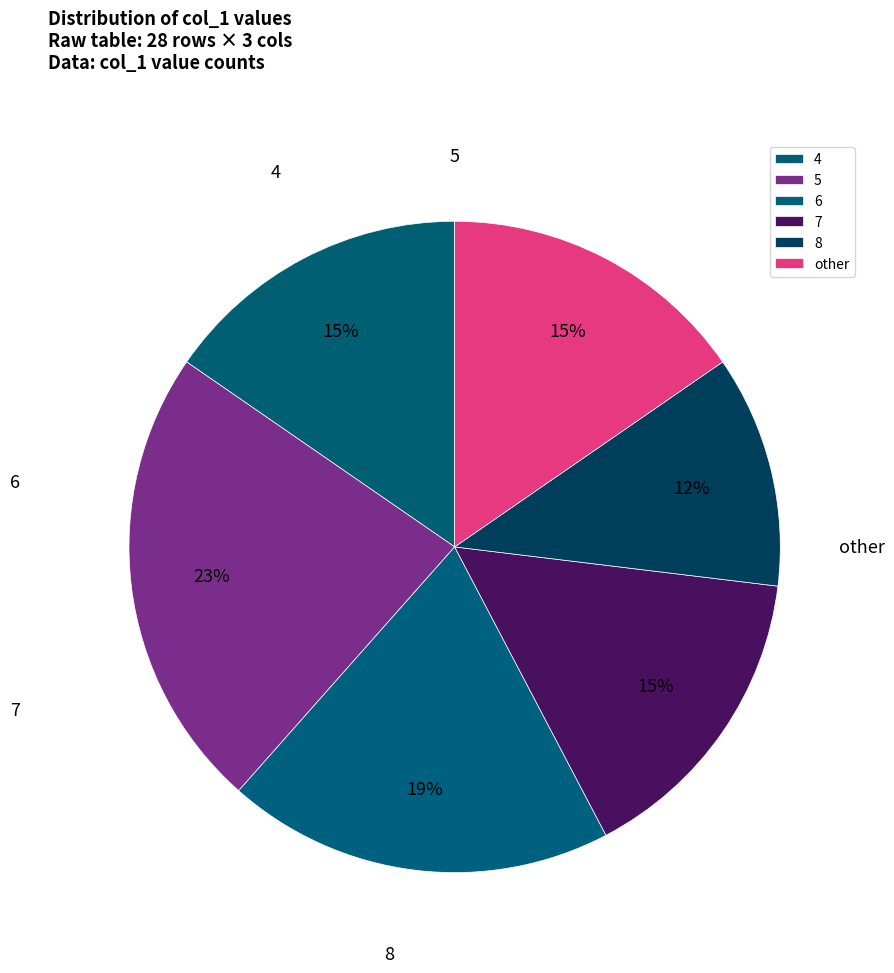

Is there any slice that represents more than half of the pie?

No